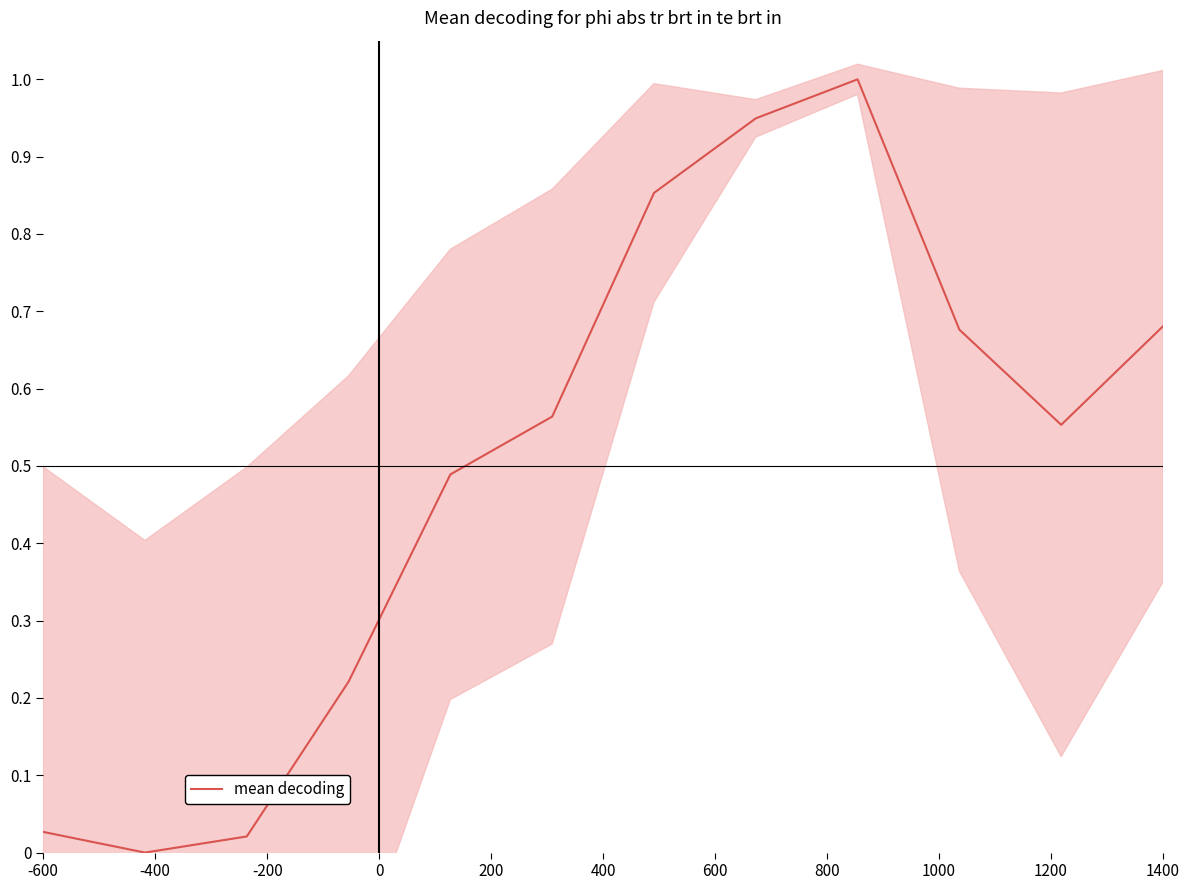

The chart shows a value of 0.2 at 400. True or false?

False